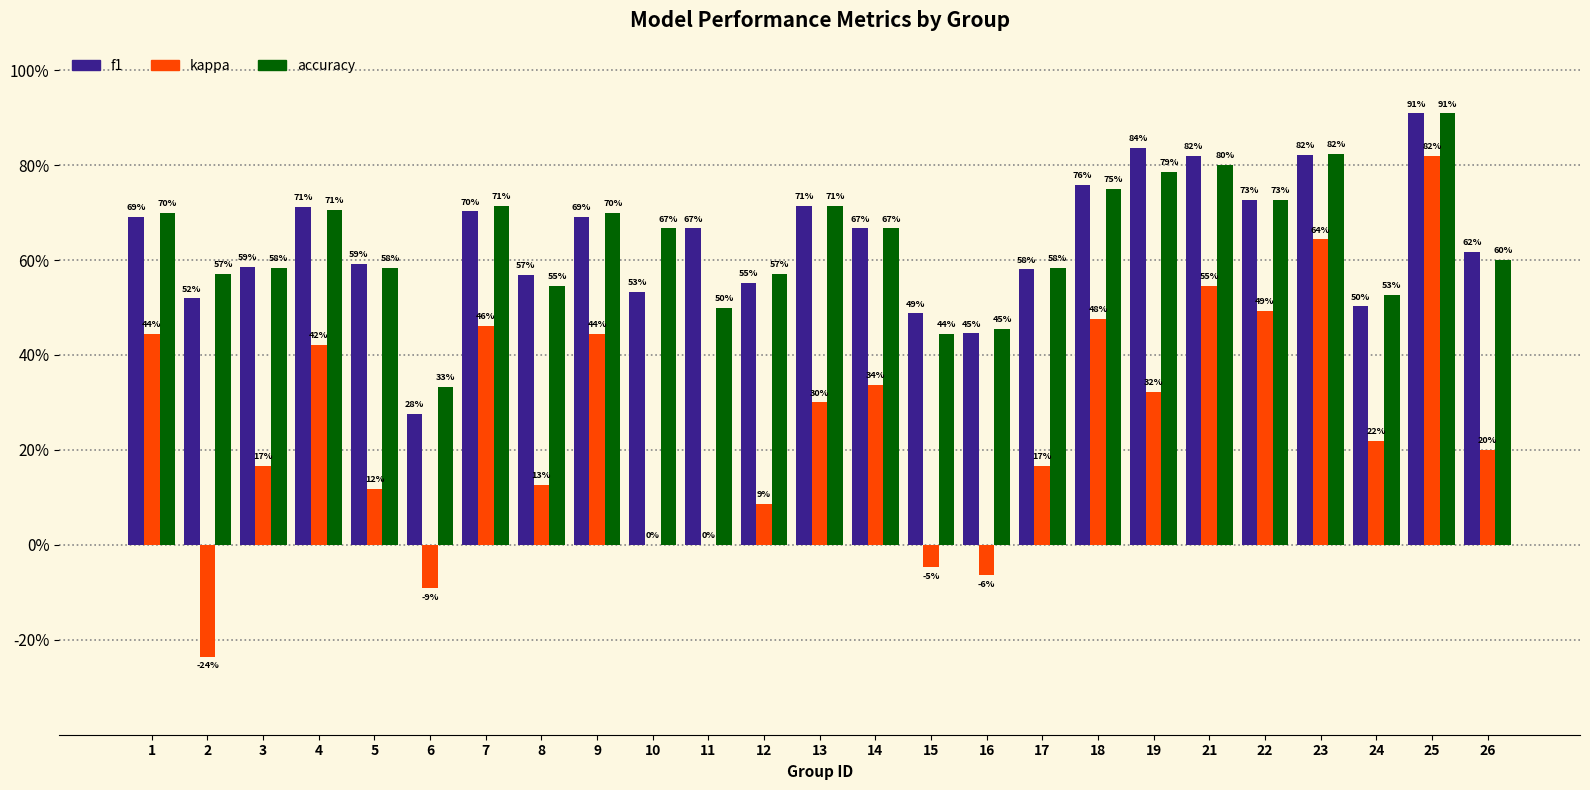

What are all the series names shown in the legend?

f1, kappa, accuracy